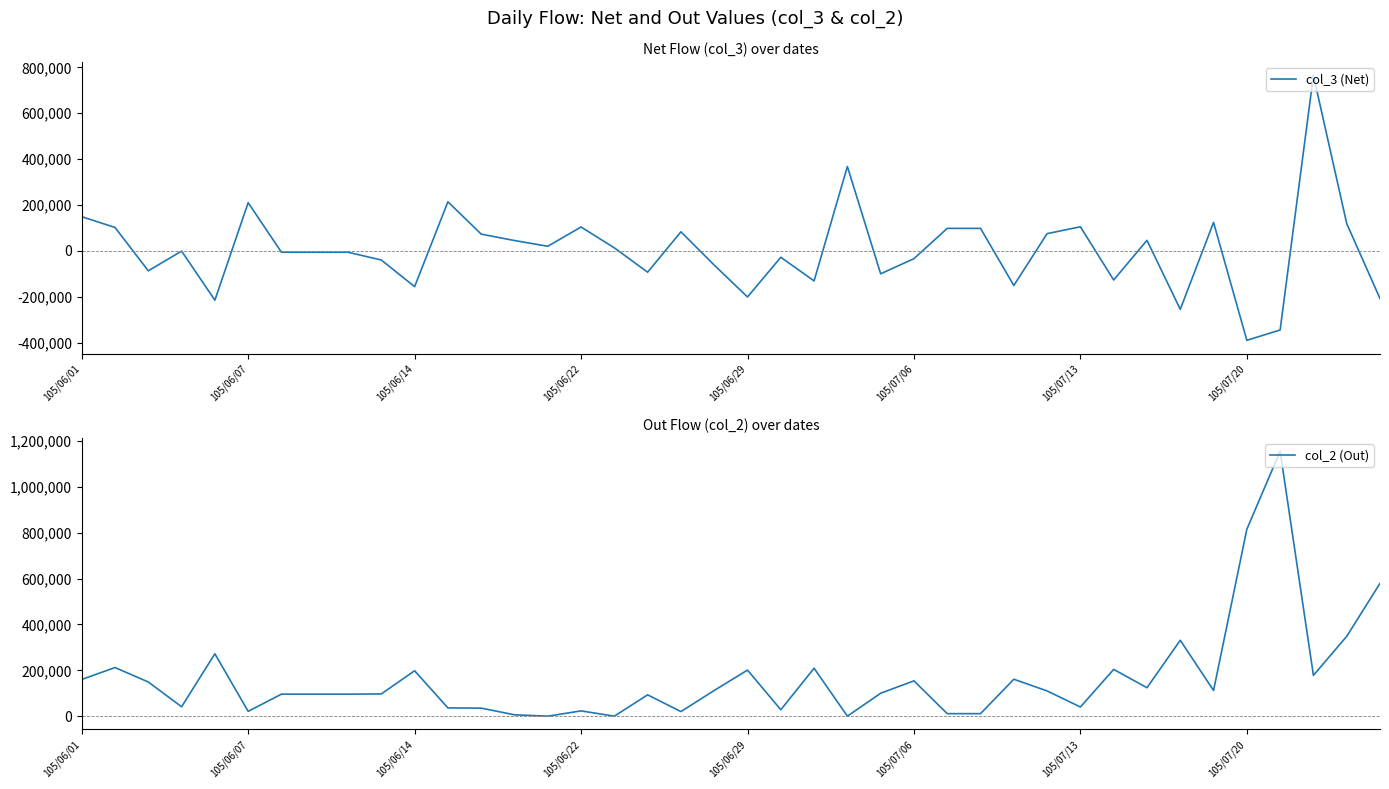

True or false: col_2 (Out) and col_3 (Net) cross at least once.

True